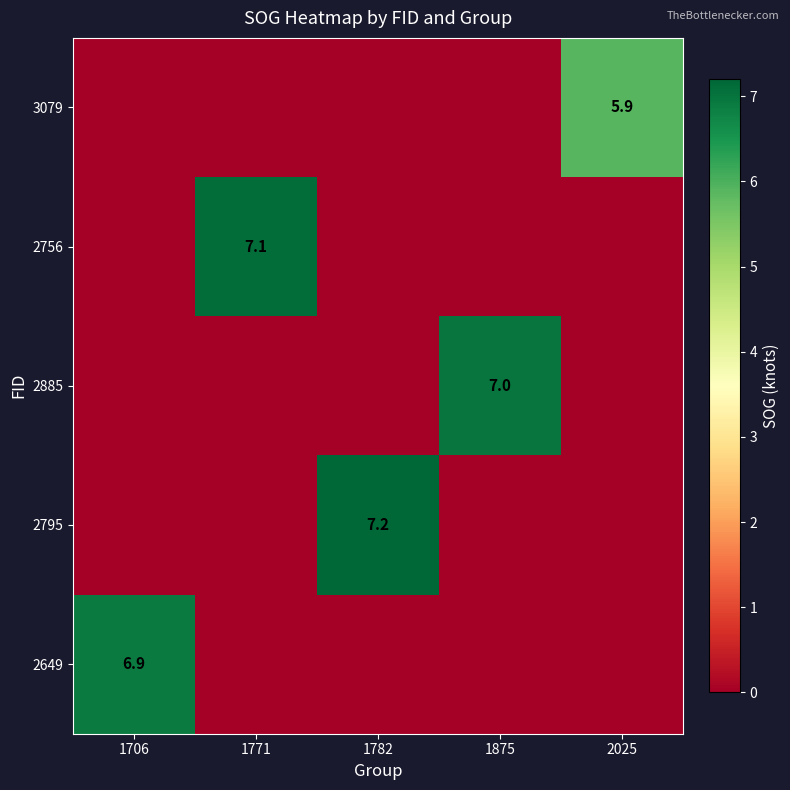

The 2795 series shows 7.2 at 1782. True or false?

True